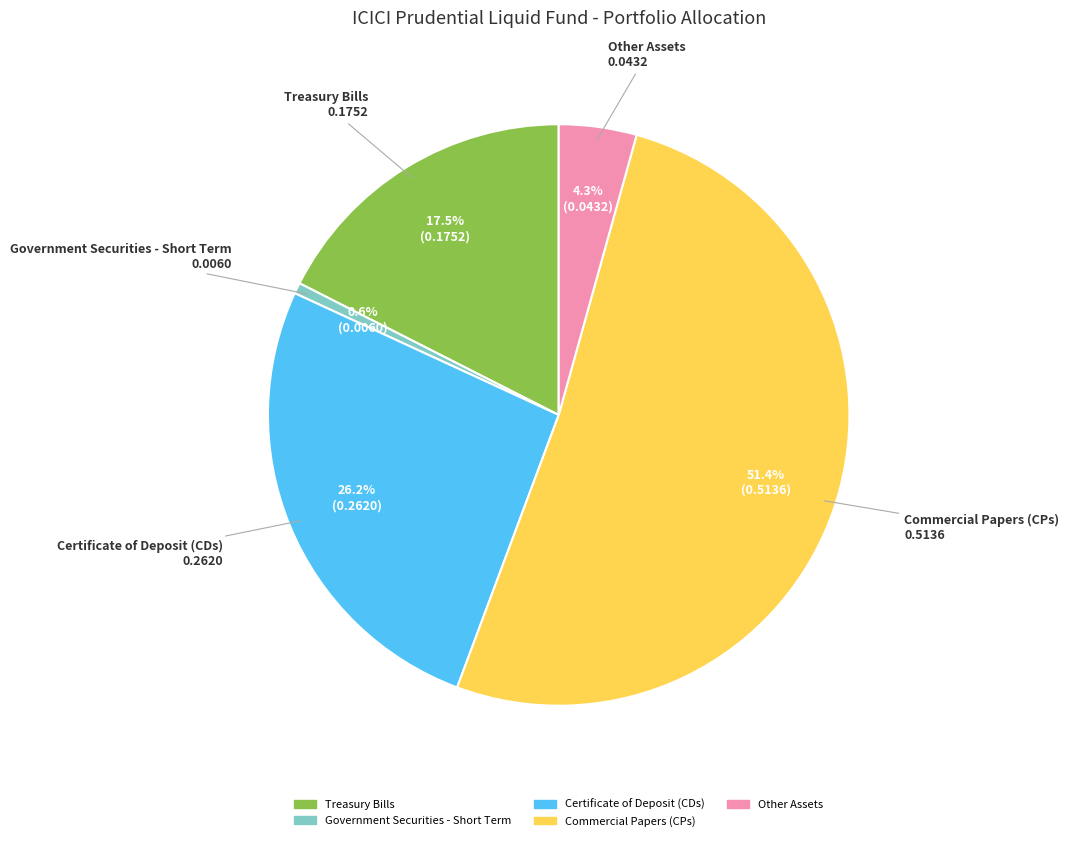

What percentage do Commercial Papers (CPs) and Other Assets together represent?

55.7%